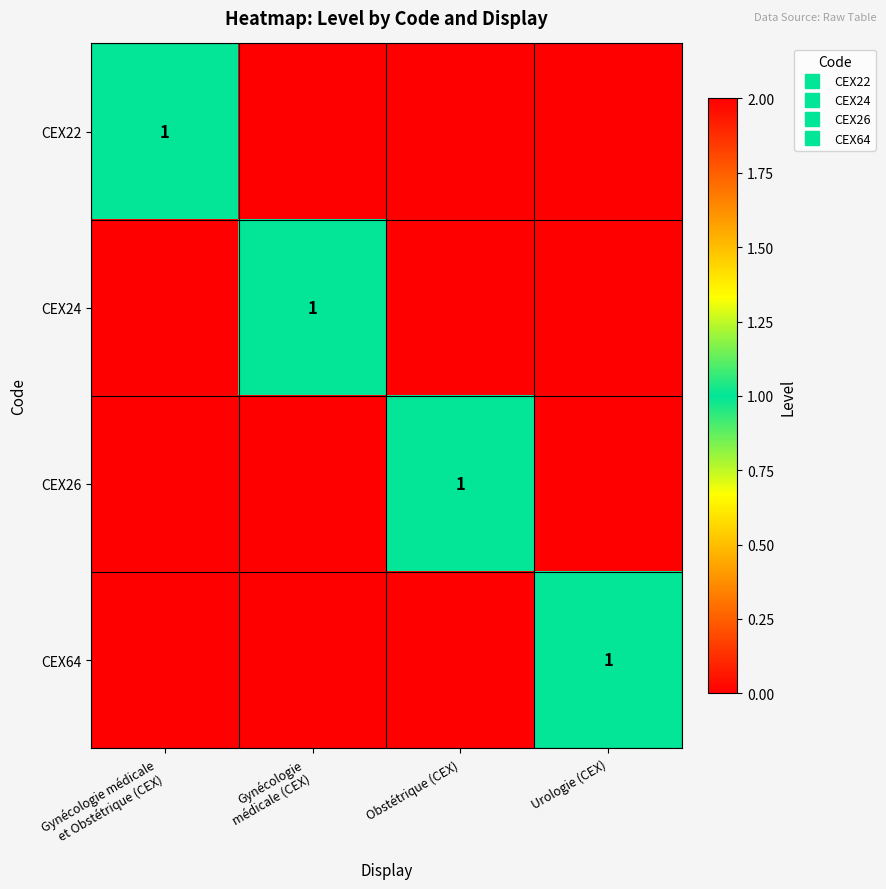

Which series has the widest spread of values?

CEX22